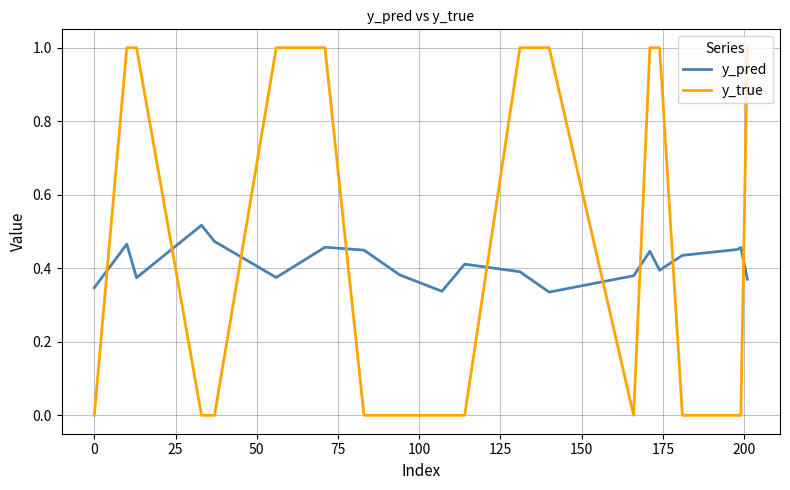

Rank the series by their maximum value, from lowest to highest.

y_pred, y_true